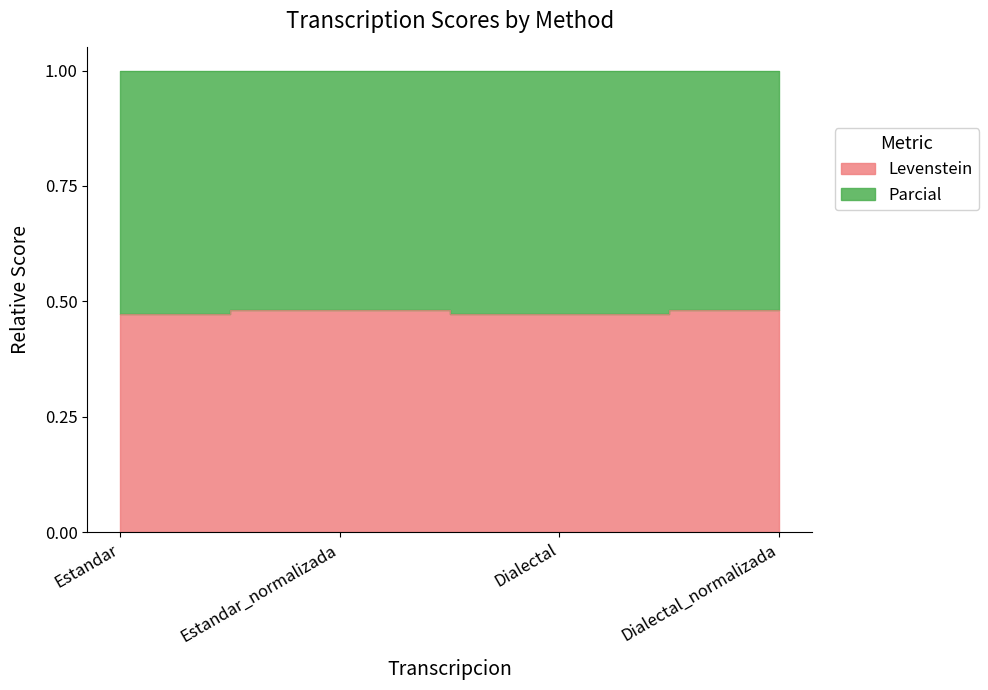

What is the sum of the values at Dialectal and Estandar?

0.9